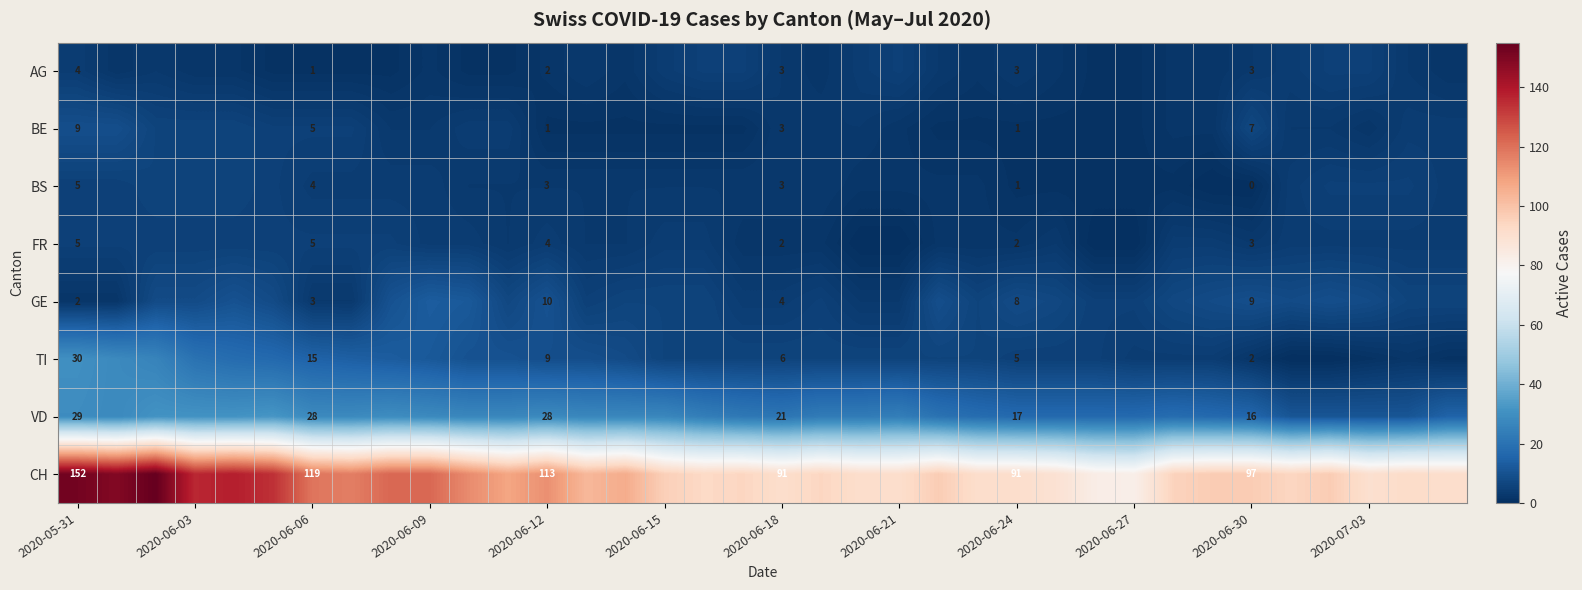

What is the total value across all series at 2020-06-30?

137